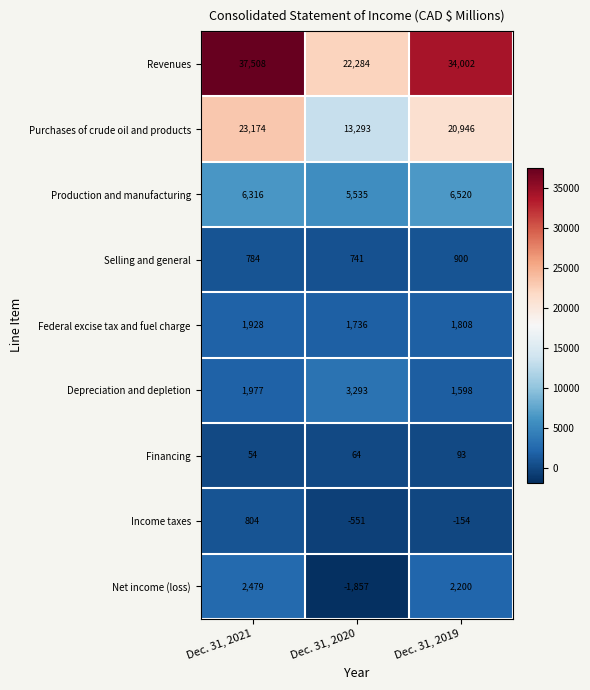

How many data points does each series have?

3